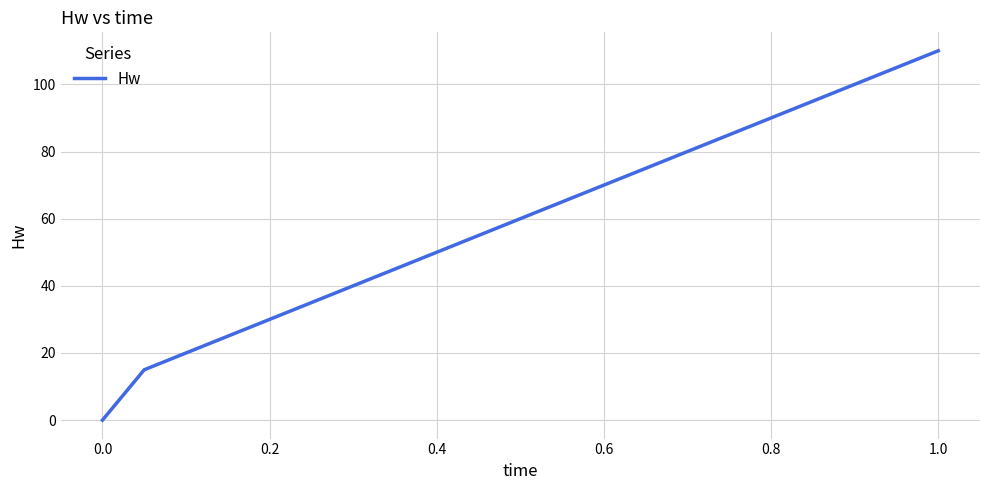

What is the difference between the maximum and minimum values?

110